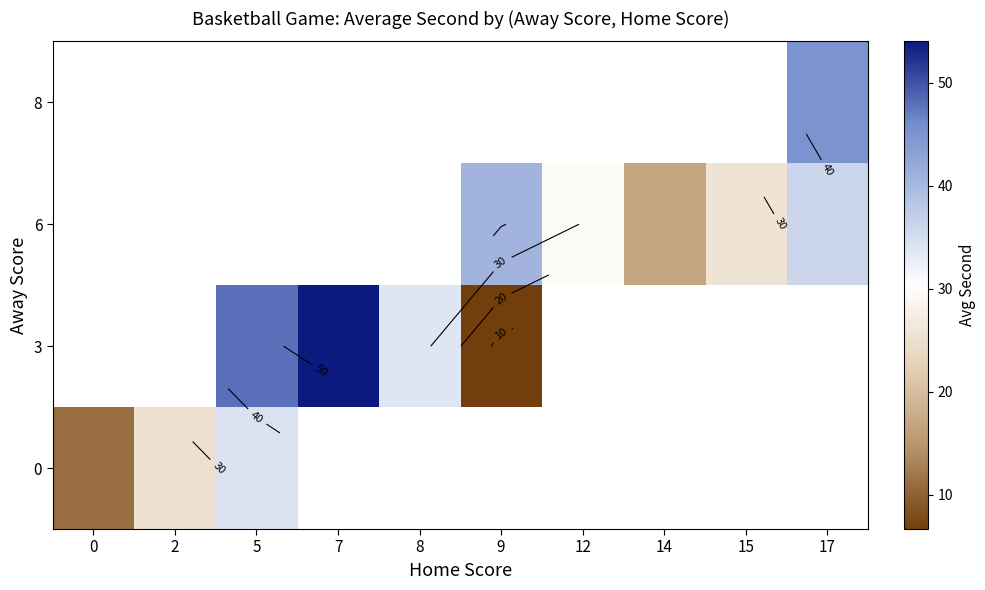

What is the difference between the highest and lowest values at 5?

13.7